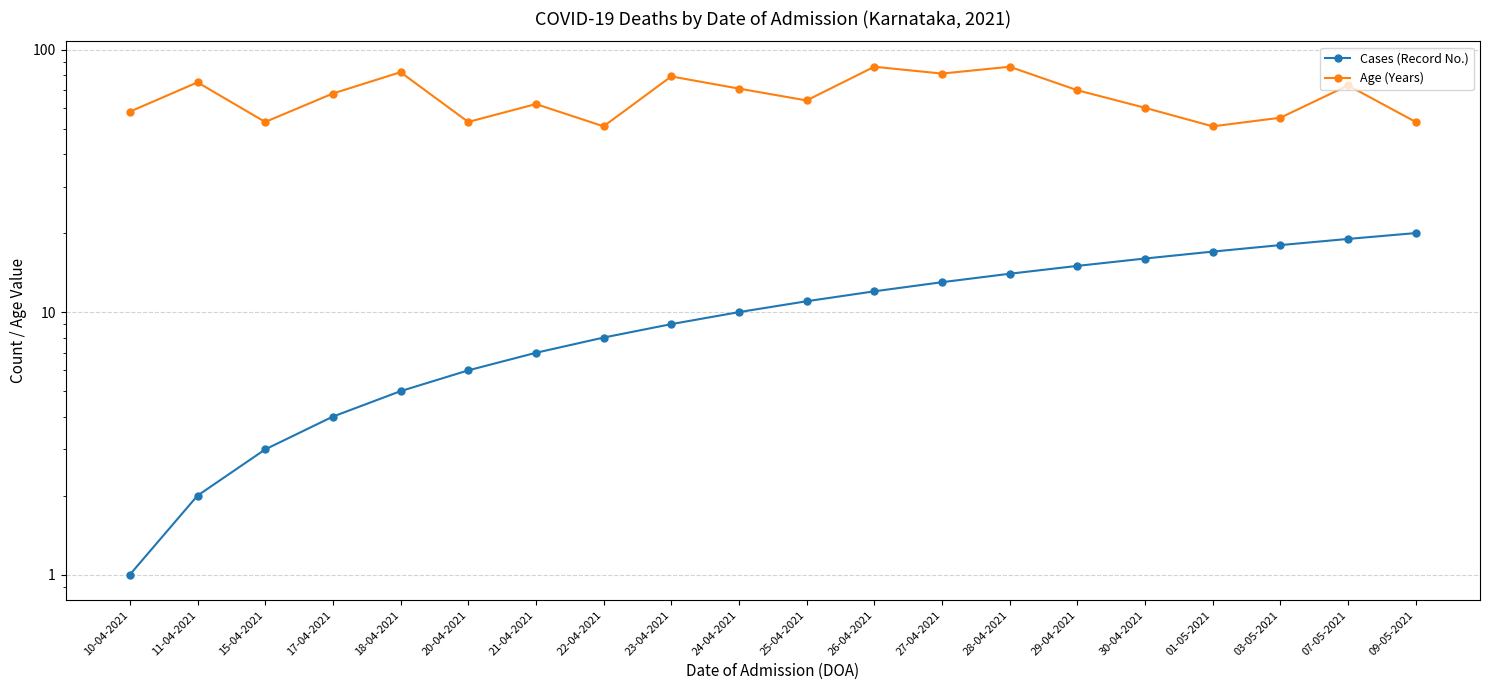

The Age (Years) series shows 51 at 01-05-2021. True or false?

True